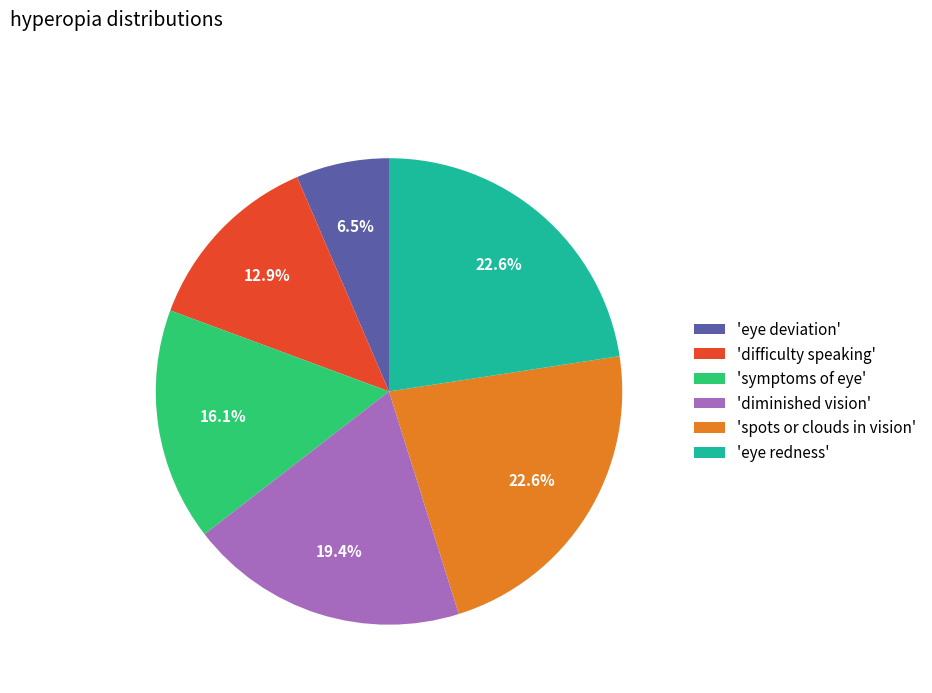

Which slice is the smallest?

'eye deviation'